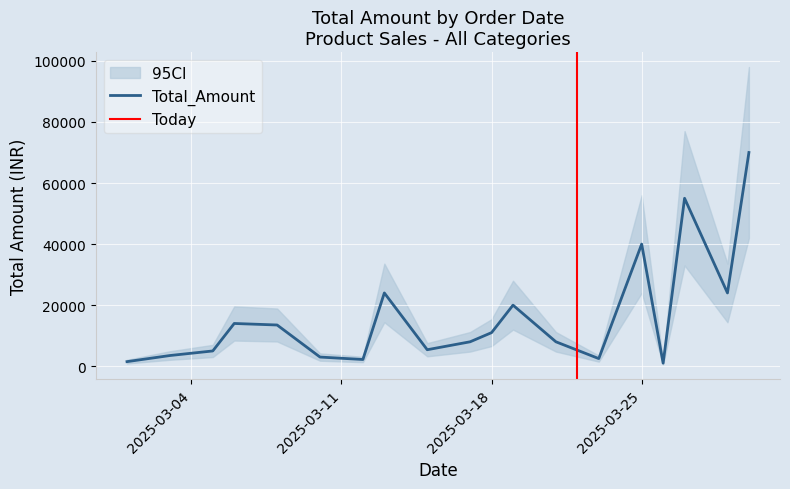

What is the label of the 10th point from the right?

17-03-2025